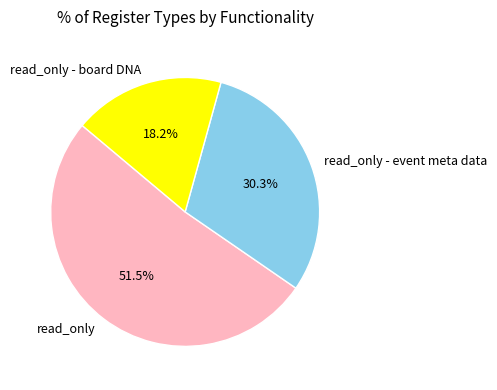

How many slices are in this pie chart?

3